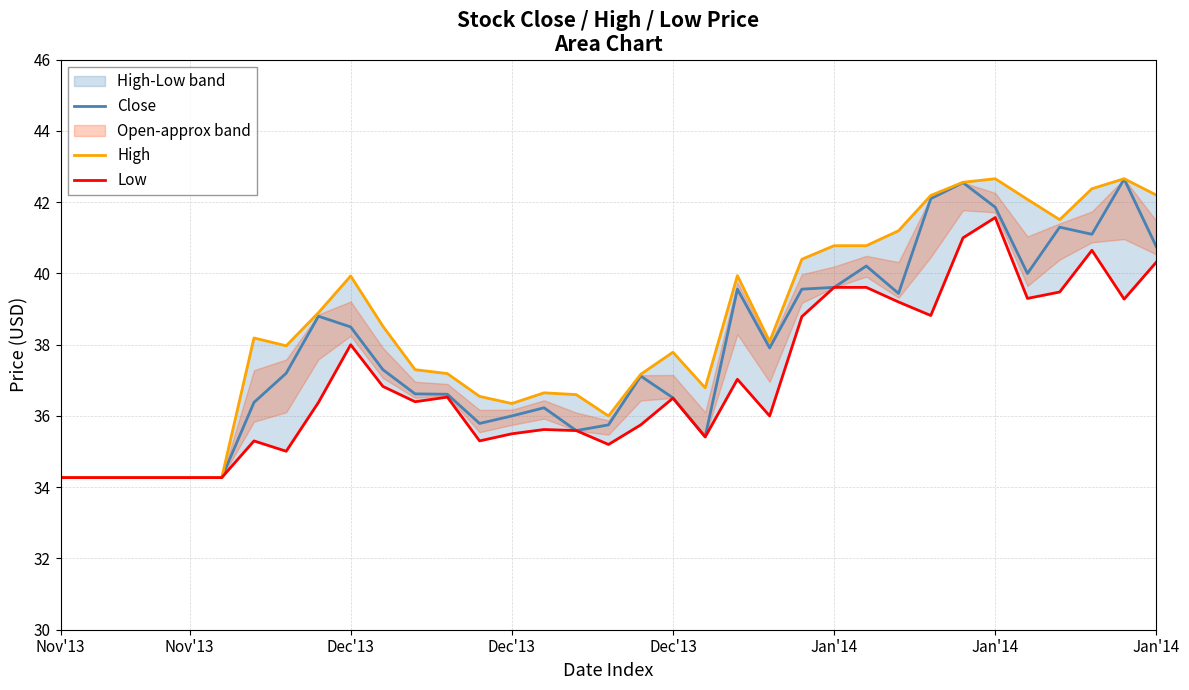

What is the sum of all Low values?

1295.6